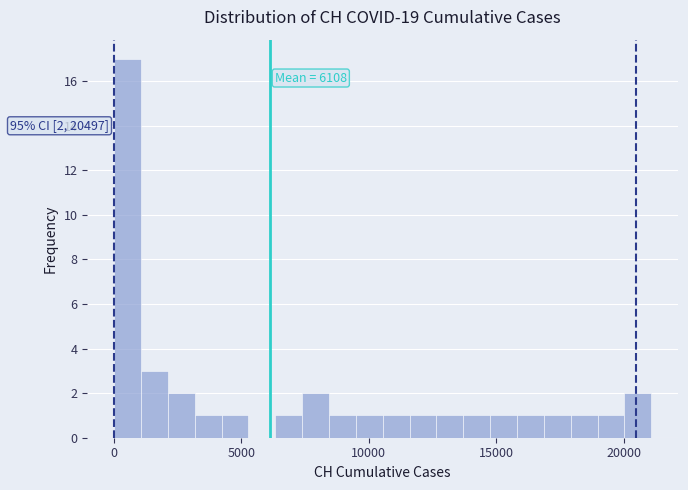

Around what value on the x-axis is the tallest bar? Give the approximate position of its centre, as read against the axis.

500